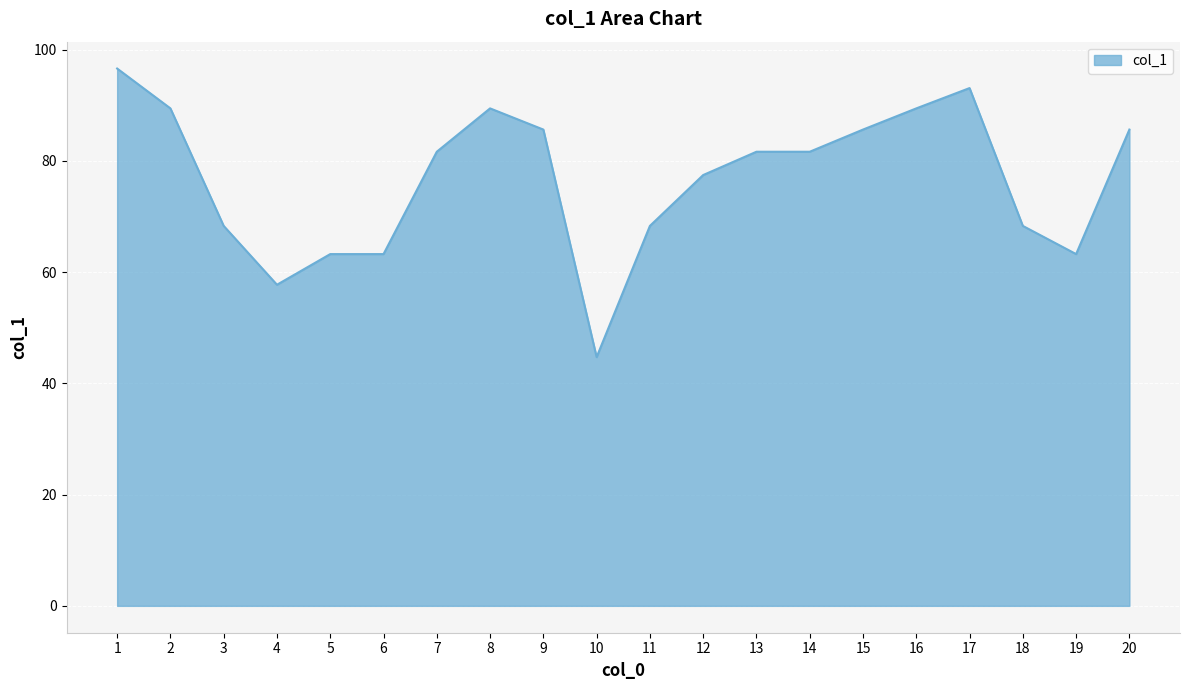

At which label does the data first exceed 81?

1